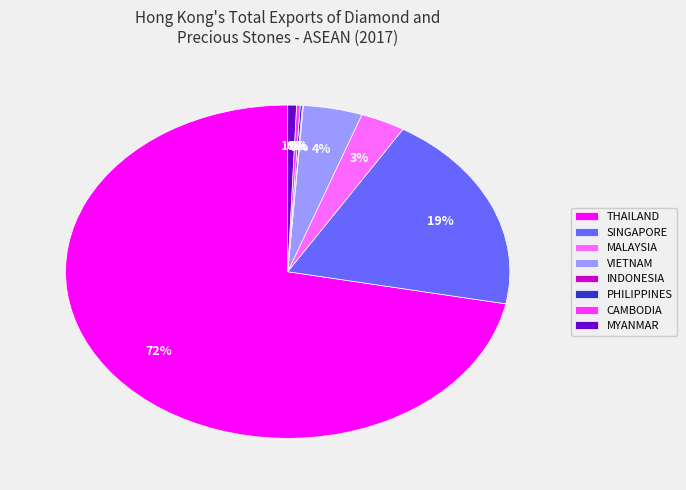

Combined, do MYANMAR and THAILAND account for over 50%?

Yes